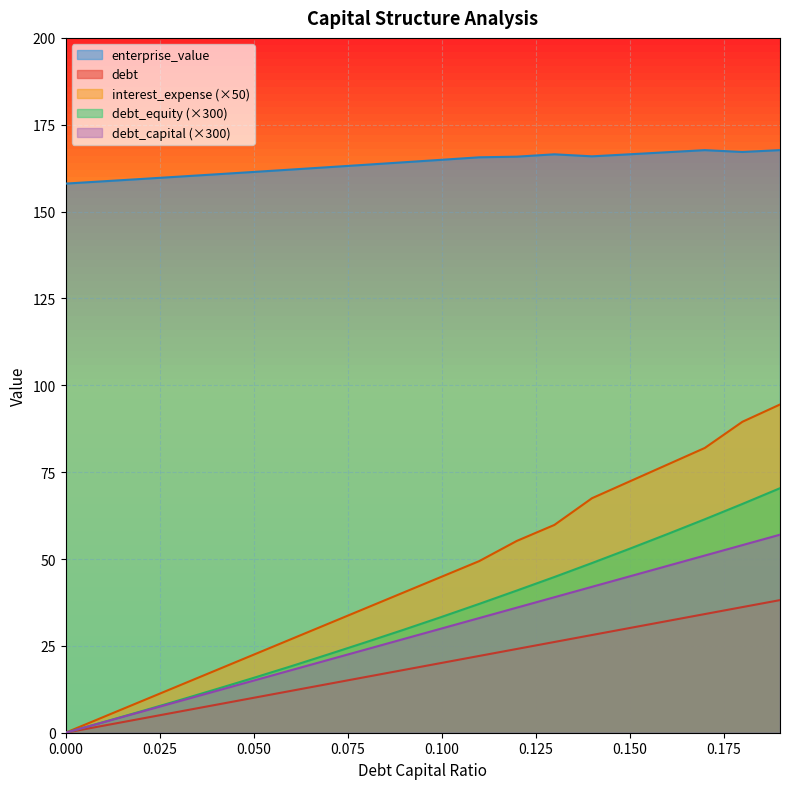

Between 0.15 and 0.09, which is larger?

0.15